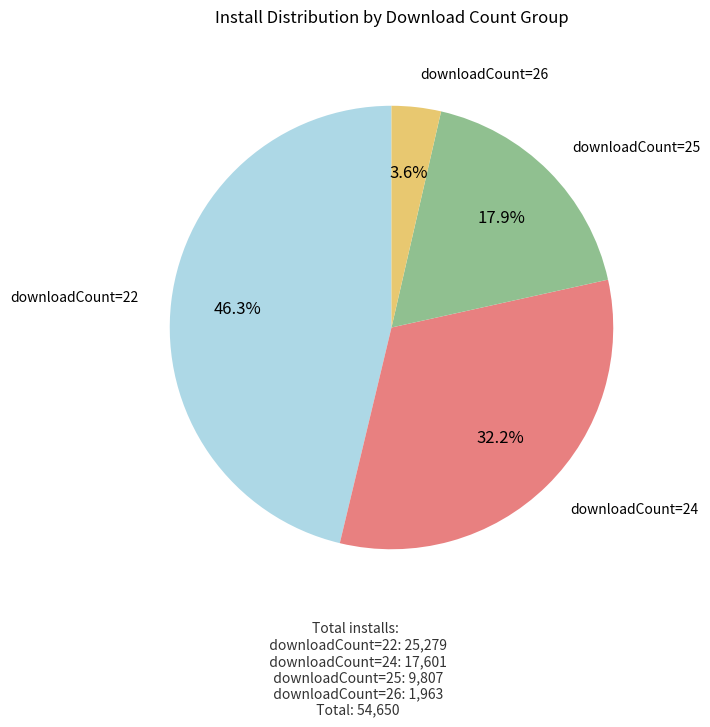

Rank the categories by value from highest to lowest.

downloadCount=22, downloadCount=24, downloadCount=25, downloadCount=26